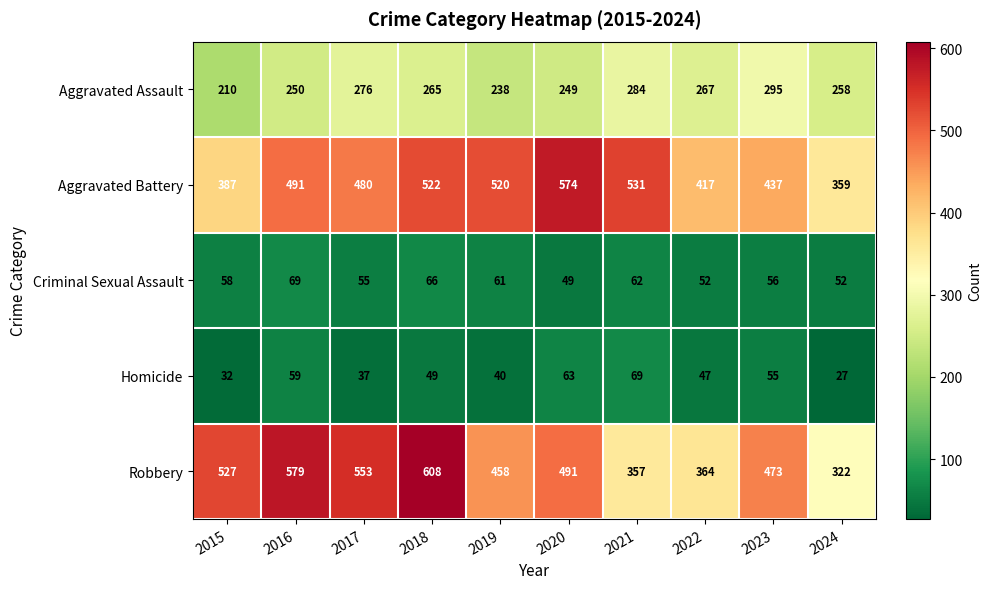

Which category has the lowest value in the Aggravated Assault series?

2015